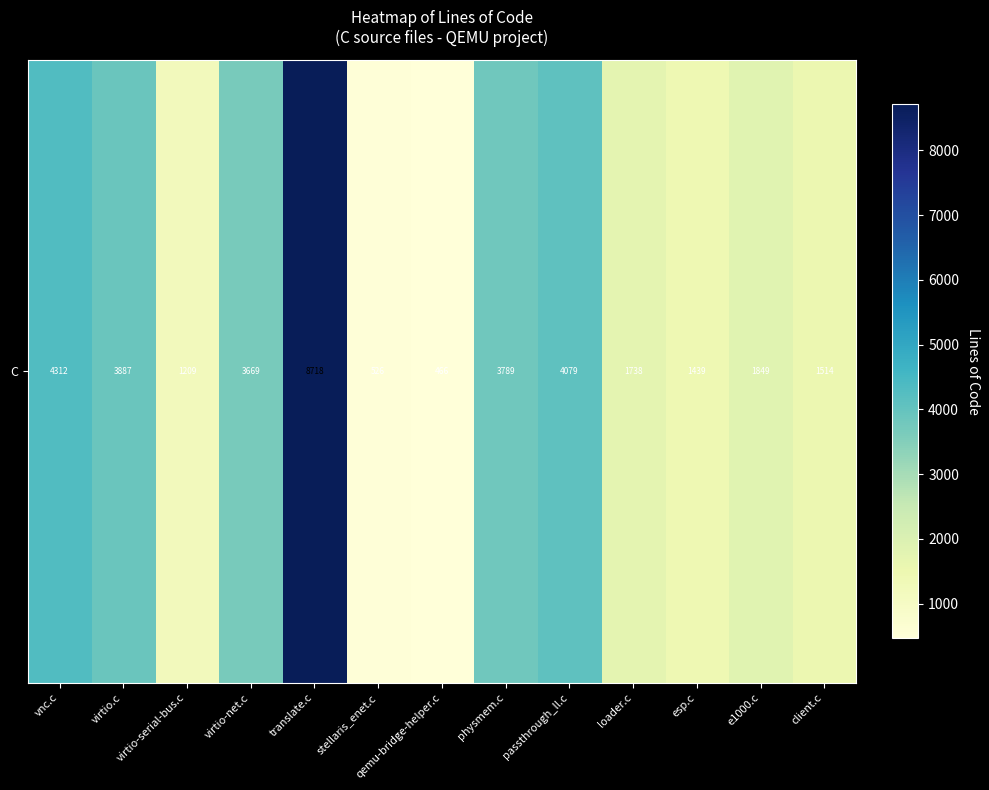

The chart shows a value of 2392 at vnc.c. True or false?

False